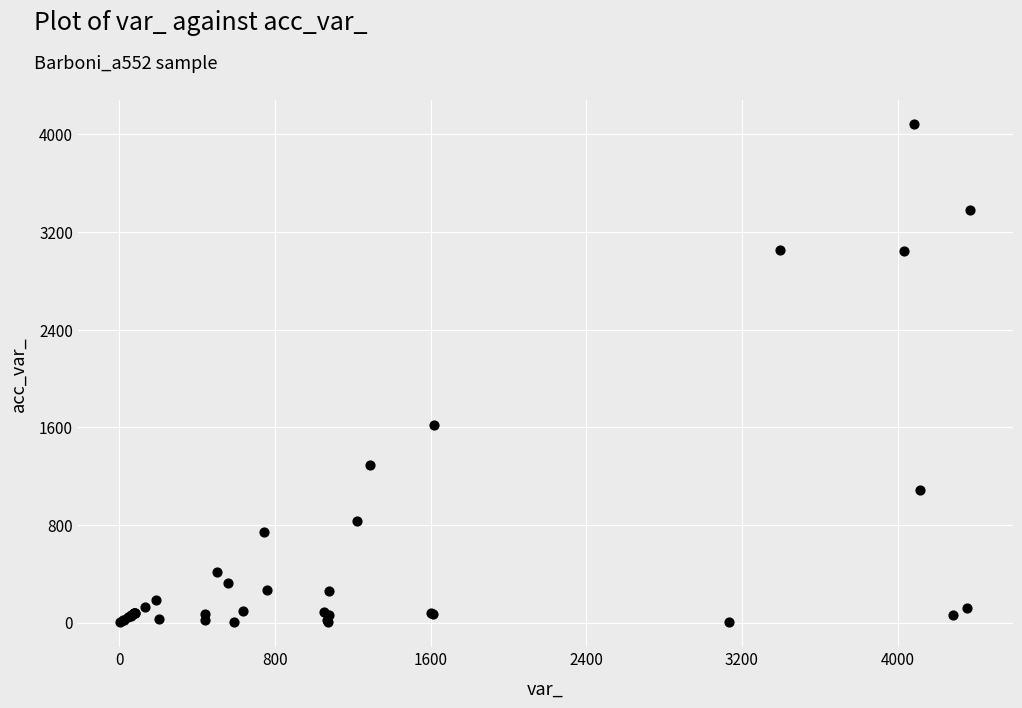

What Y value in the scatter plot is closest to 2042?

1619